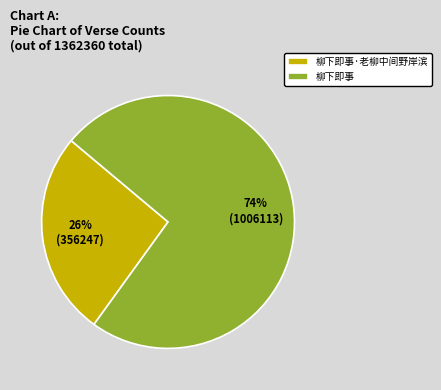

Which category has the smallest portion of the pie?

柳下即事·老柳中间野岸滨